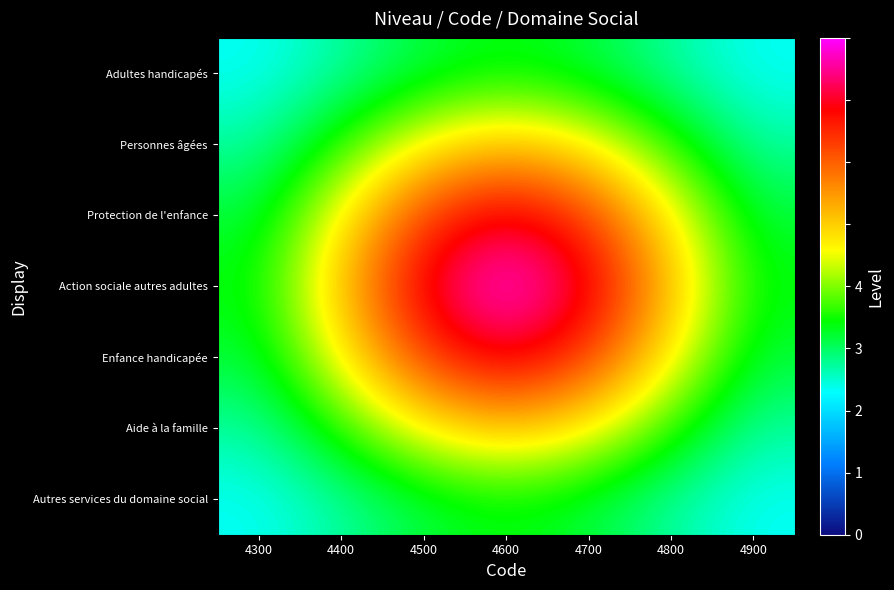

Between 4700 and 4800, which series saw the biggest shift?

Action sociale autres adultes